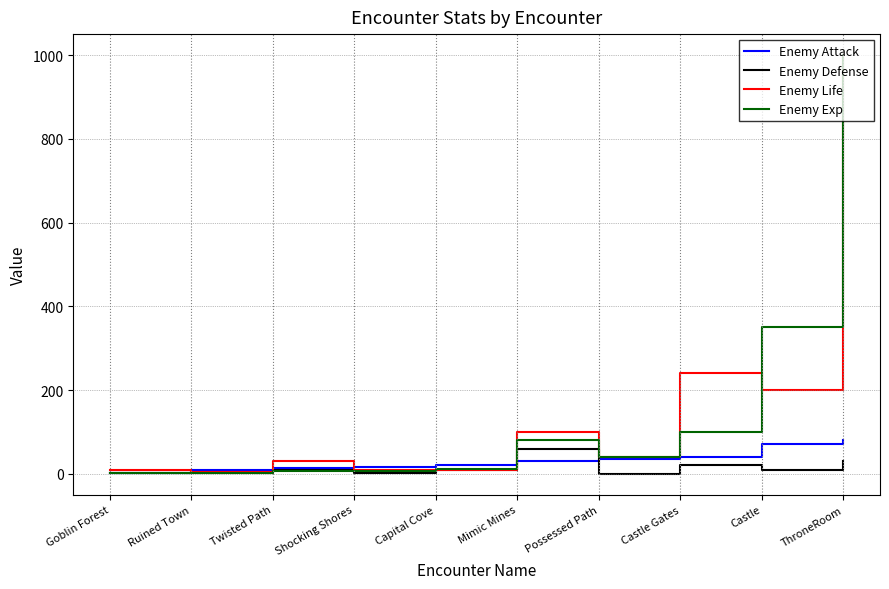

In Enemy Defense, how many points are lower than both neighbors (excluding endpoints)?

3